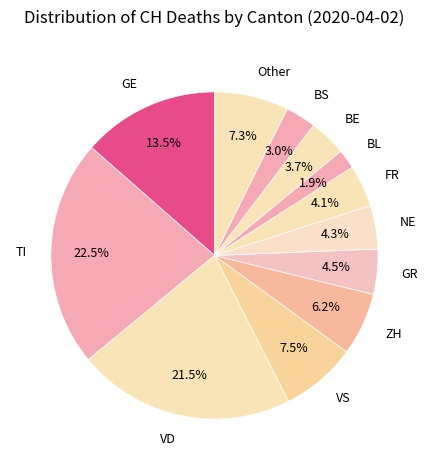

Which slice is the largest?

TI